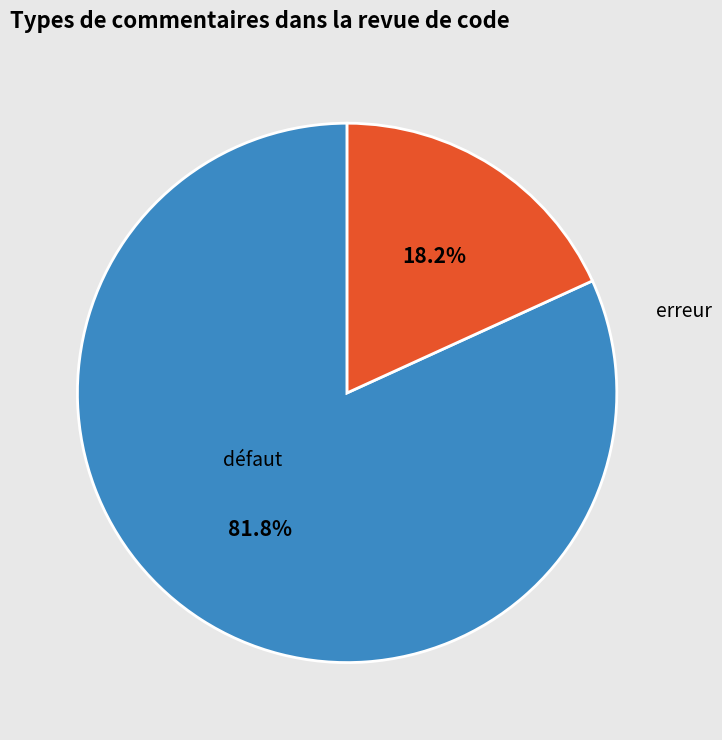

Is there any slice that represents more than half of the pie?

Yes